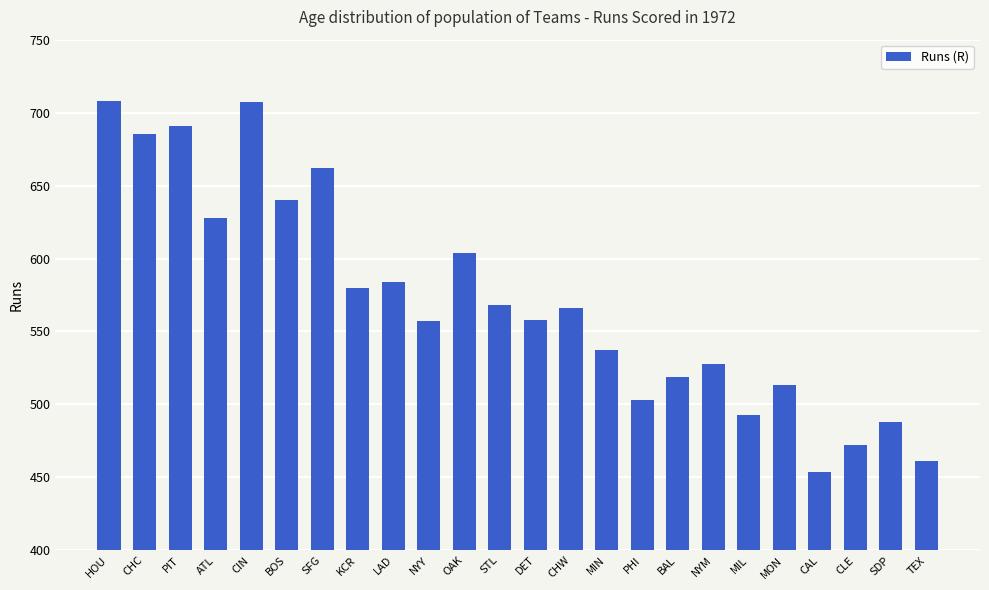

True or false: the data shows 699 at SDP.

False